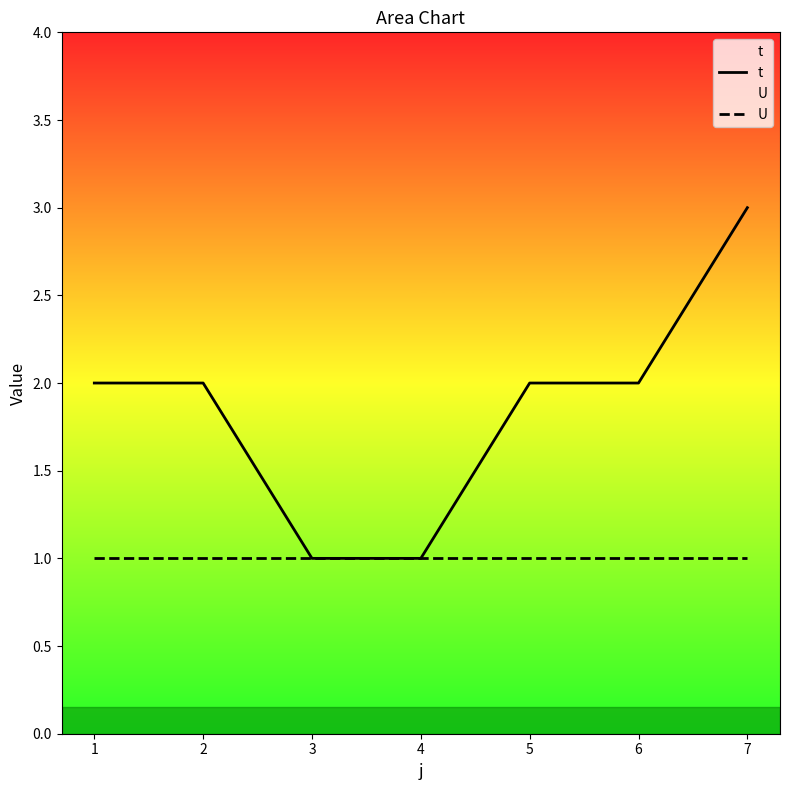

At 1, list the series in order from largest to smallest.

t, U